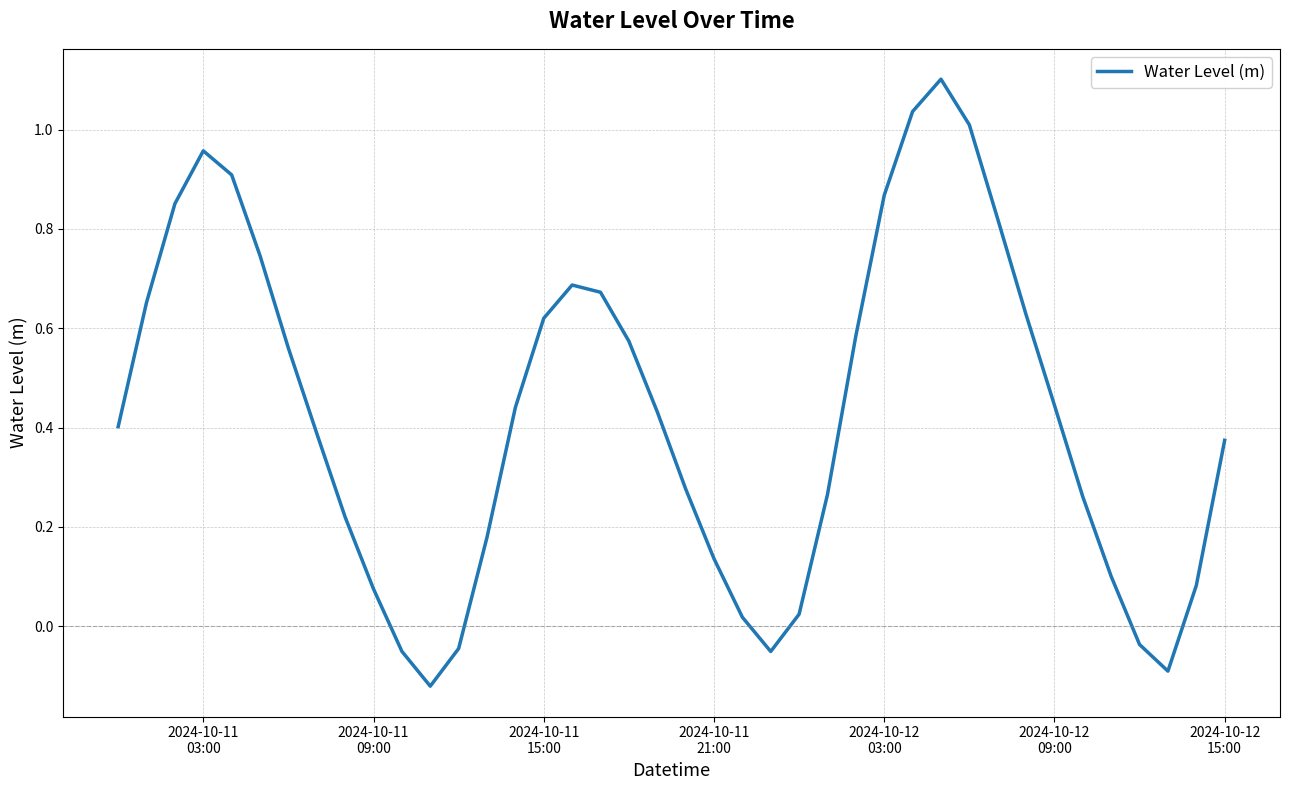

What is the greatest value displayed?

1.1